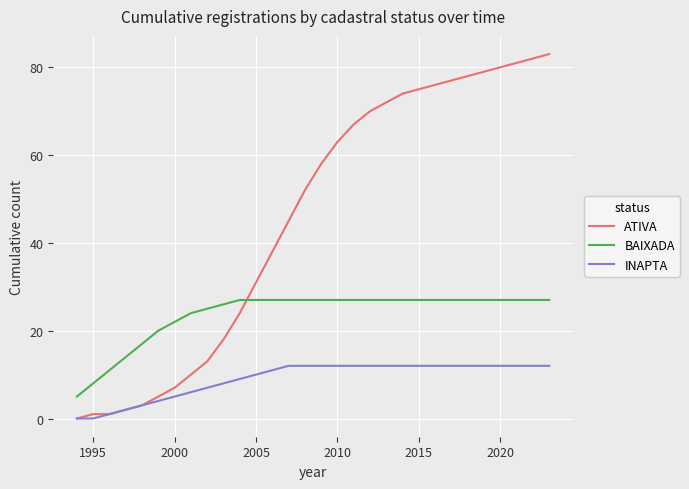

True or false: INAPTA and BAIXADA cross at least once.

False